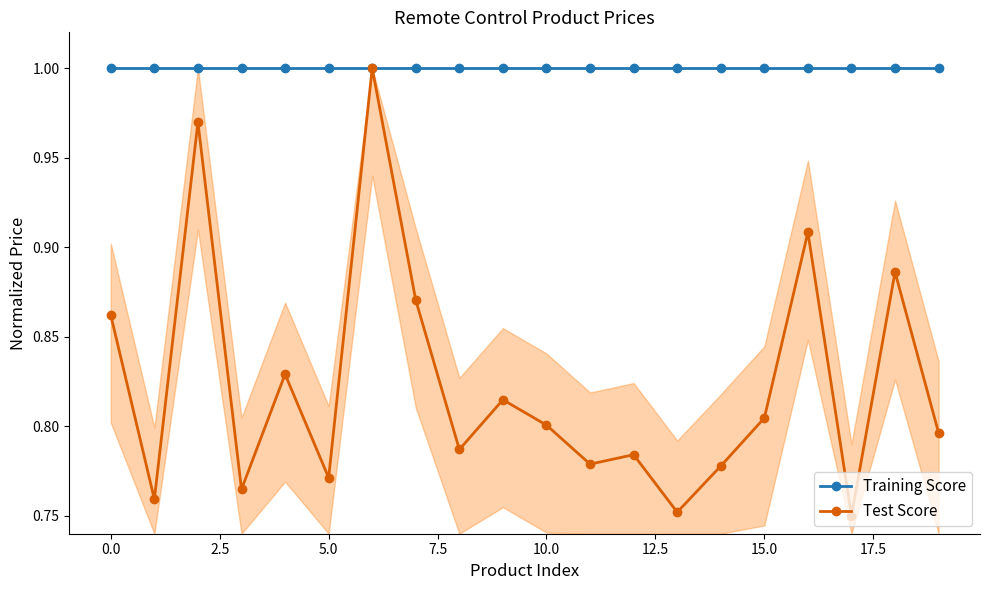

True or false: Training Score and Test Score cross at least once.

False